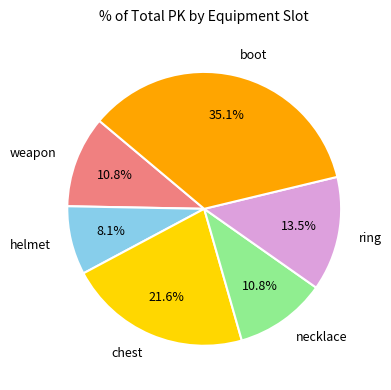

True or false: boot accounts for 35% of the total.

True